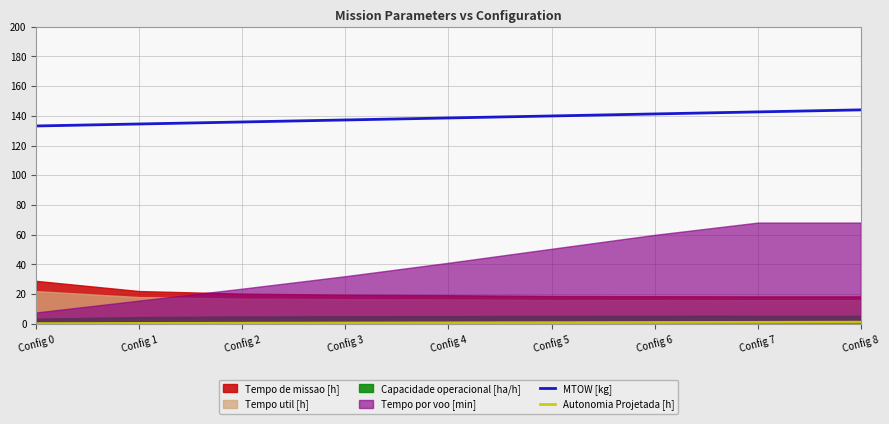

At how many categories does at least one series exceed 103?

9